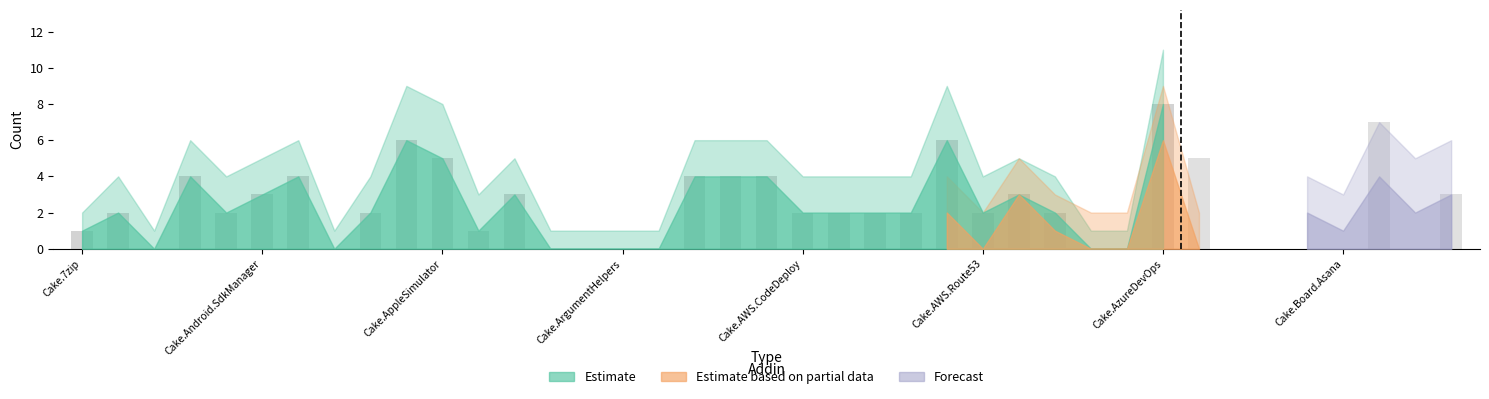

What is the difference between the maximum and minimum values in the forecast_mid series?

4